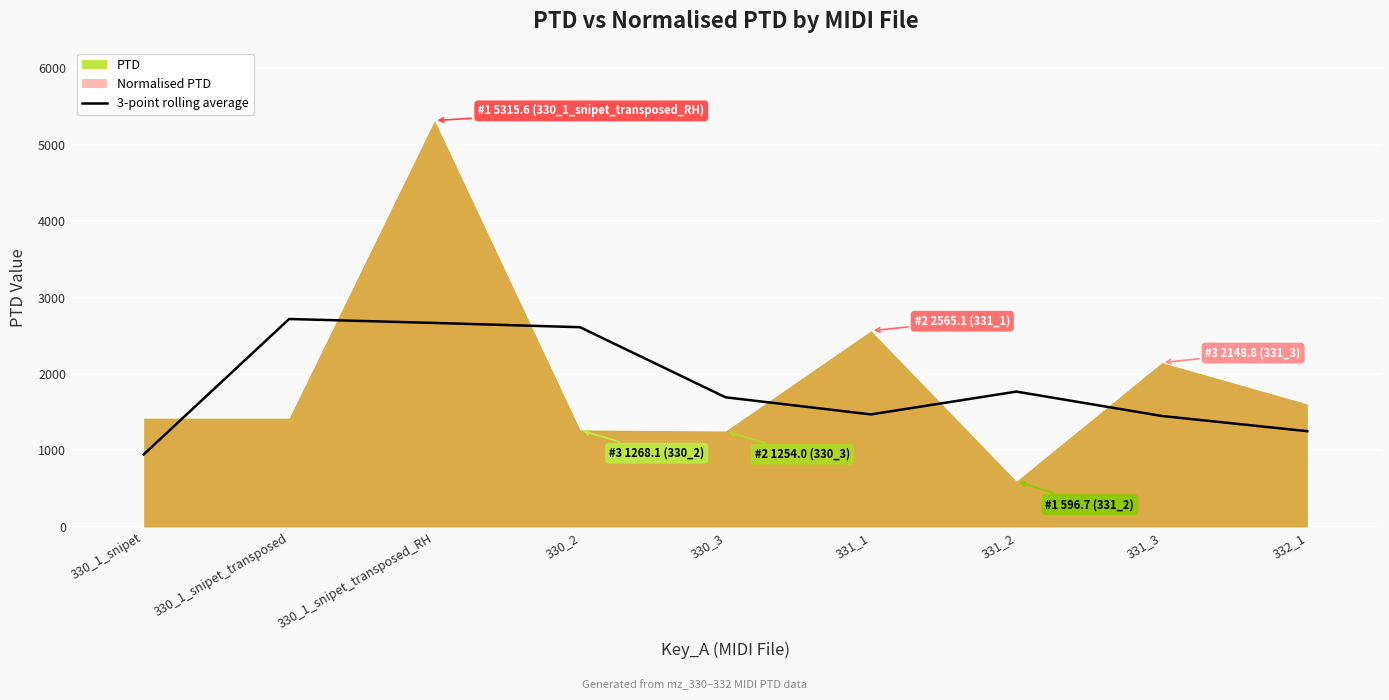

The value of 3-point rolling average at 331_1 is 1471.9. True or false?

True